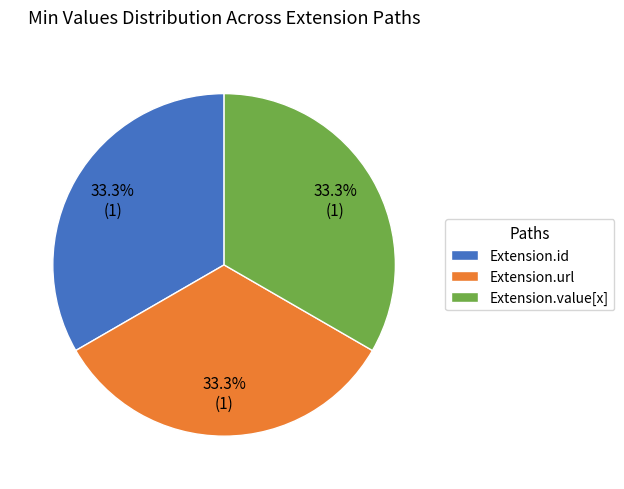

Approximately how many times larger is the value at Extension.value[x] compared to Extension.url?

1.0